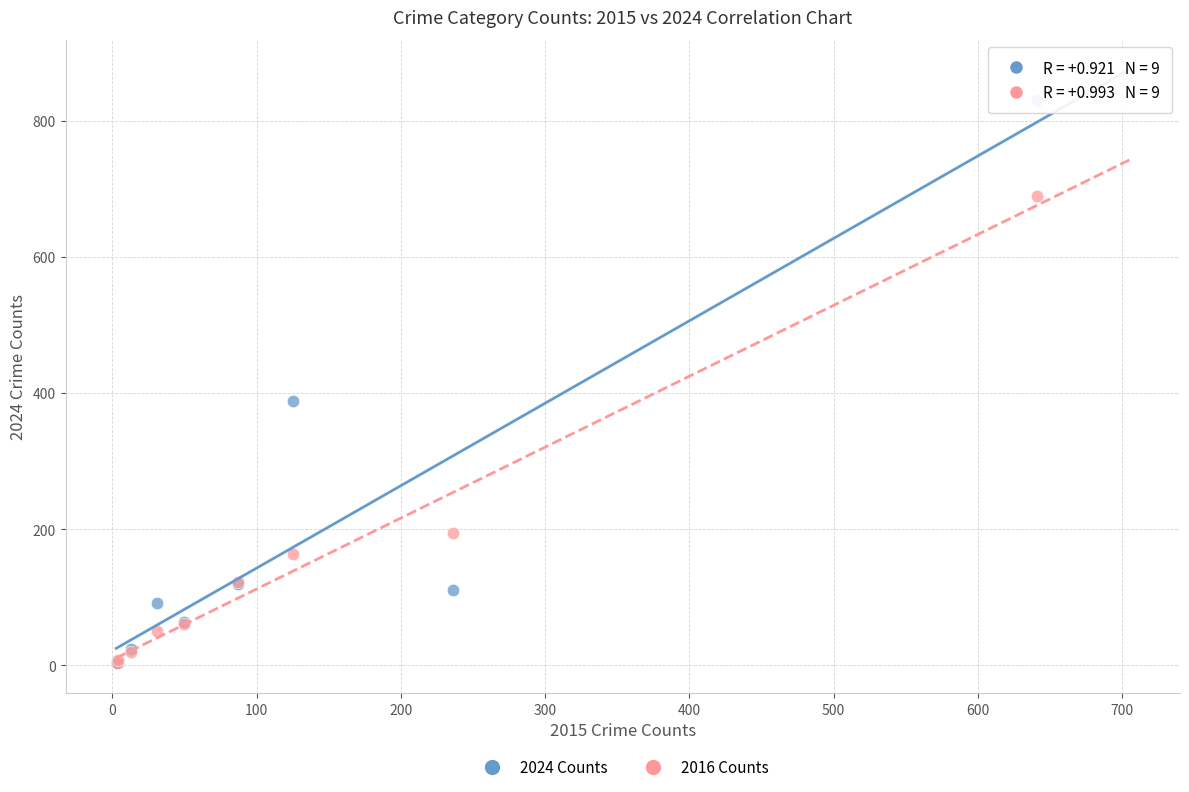

What are all the series names shown in the legend?

2024 Counts, 2016 Counts